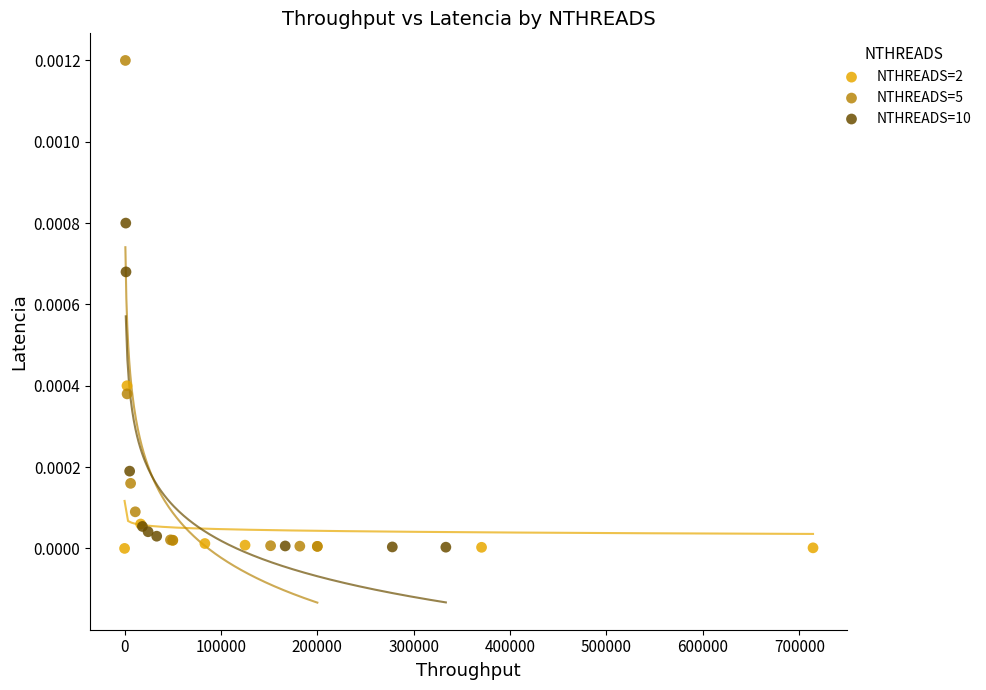

Which series has the largest Y range (max minus min)?

NTHREADS=5